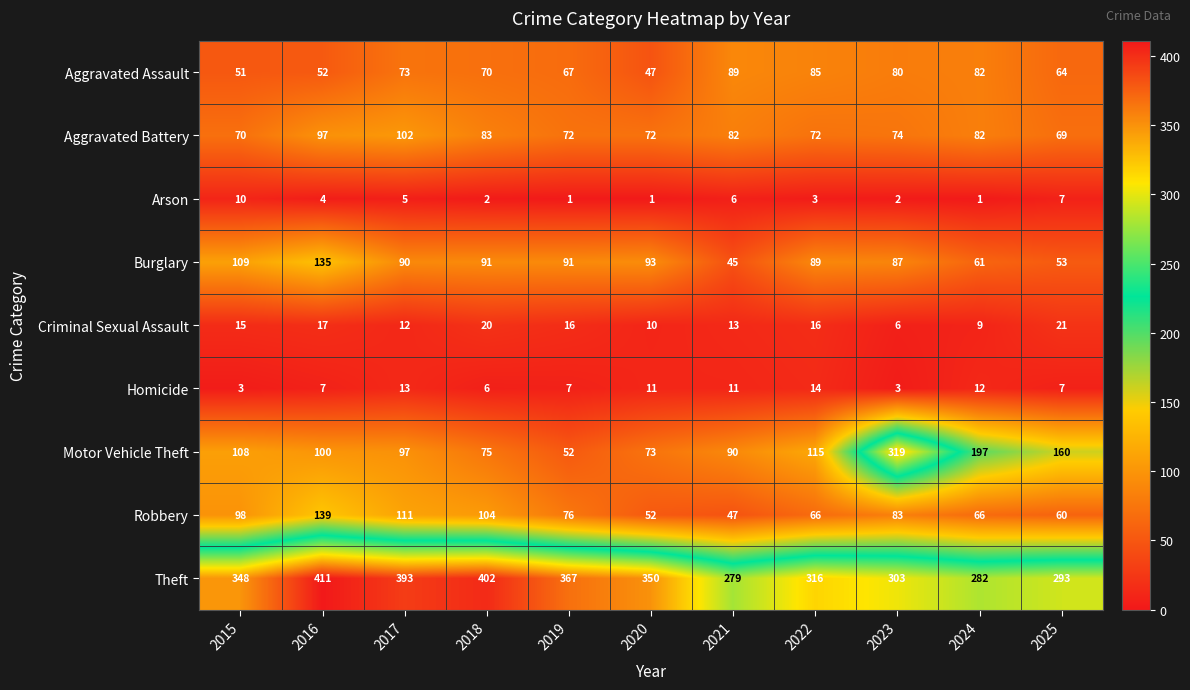

What is the total value across all series at 2018?

853